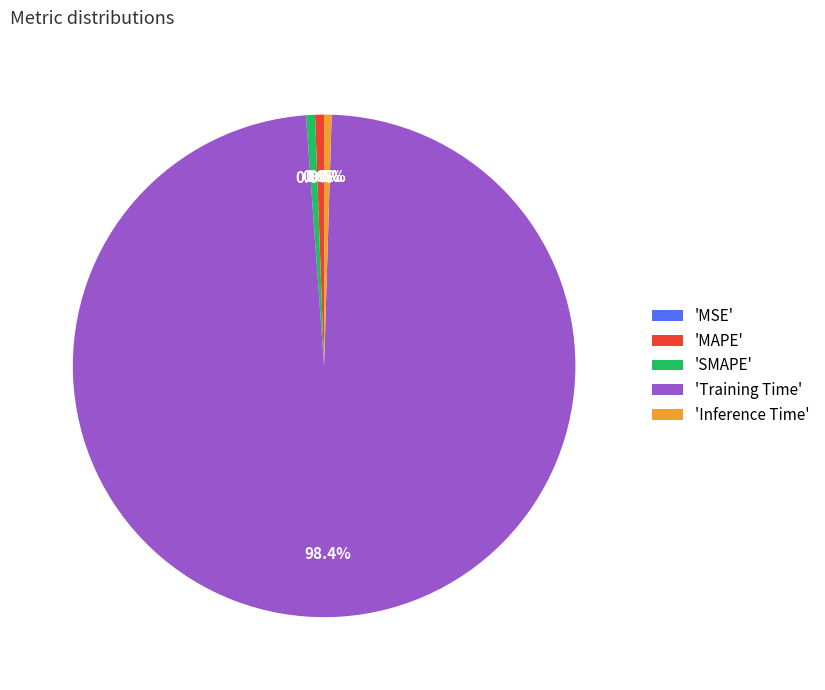

What portion of the pie excludes 'Inference Time'?

99.5%